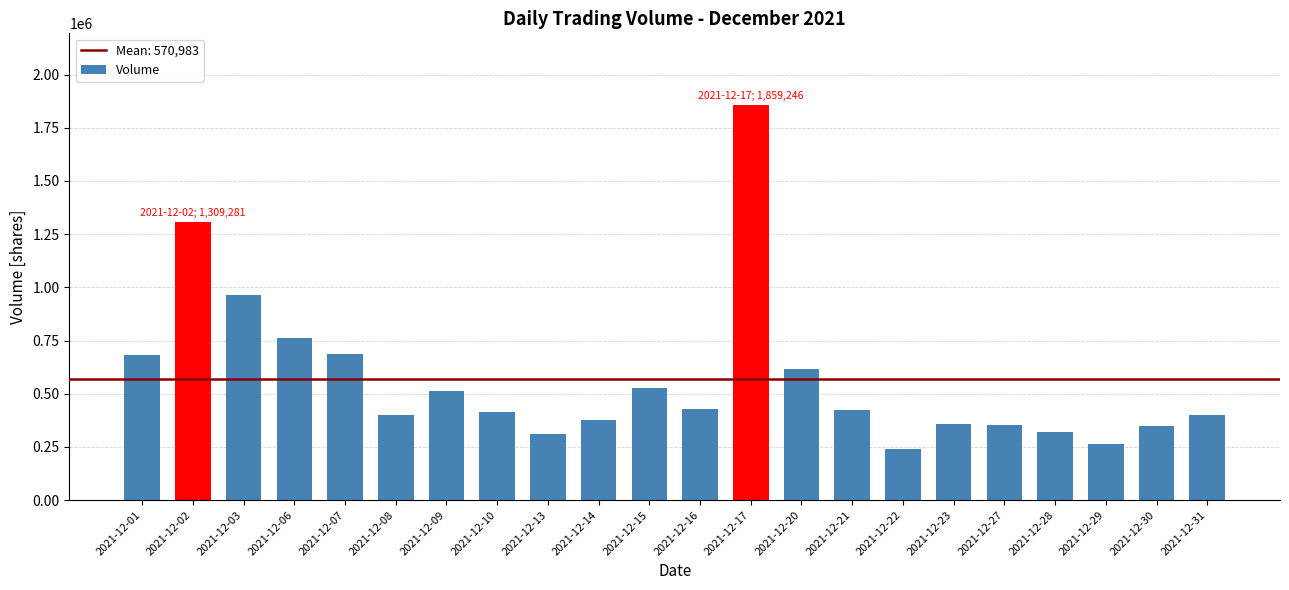

What is the difference between the maximum and minimum values?

1620348